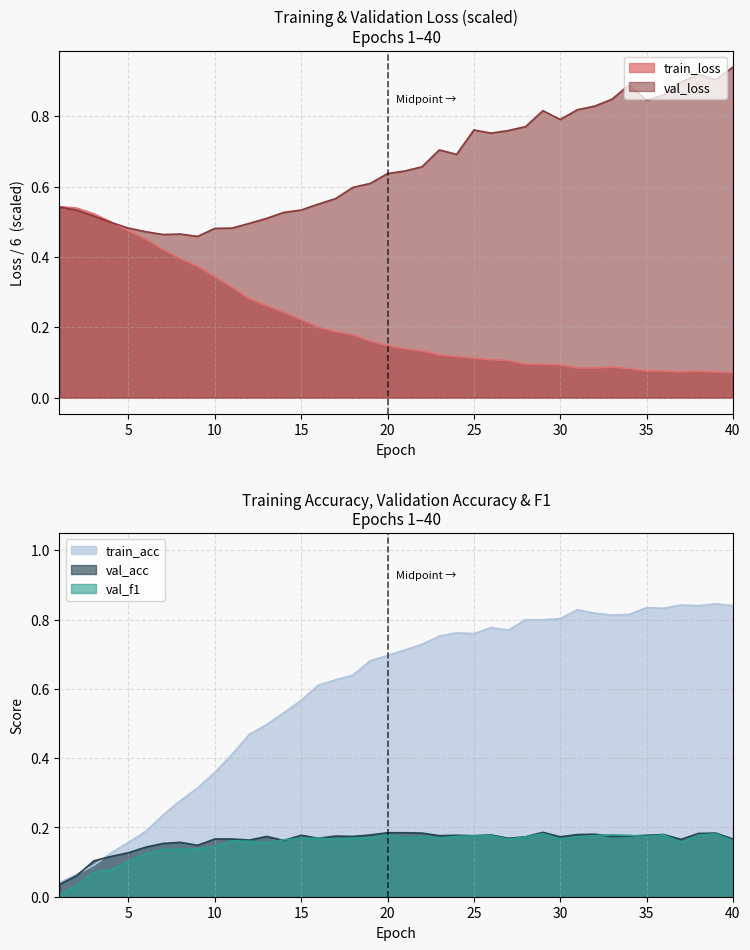

The val_loss series shows 0.6 at 17. True or false?

True